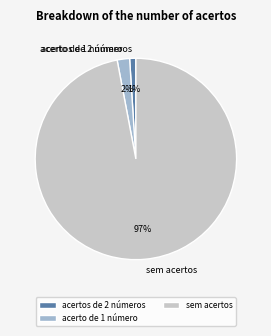

Count the number of slices in the pie.

3